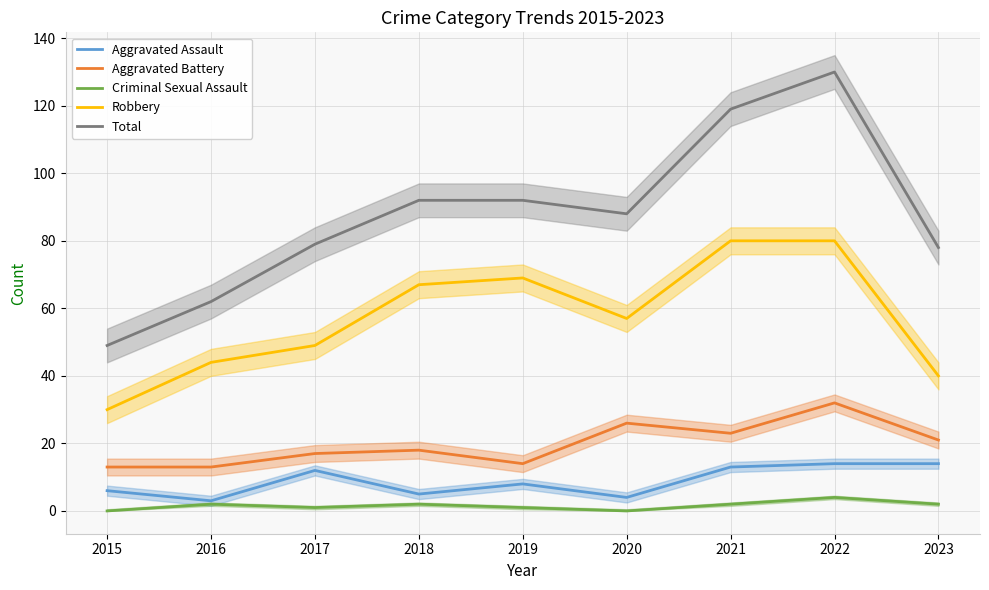

True or false: Aggravated Battery and Criminal Sexual Assault cross at least once.

False